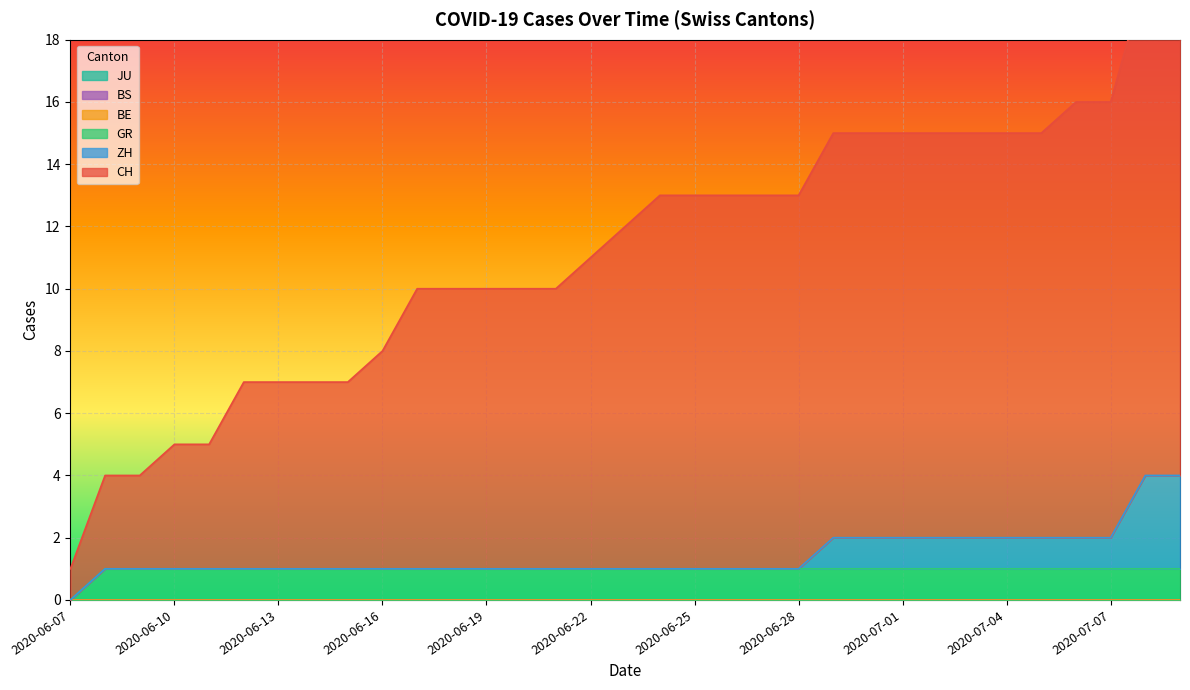

What is the difference between the highest and lowest values at 2020-07-02?

13